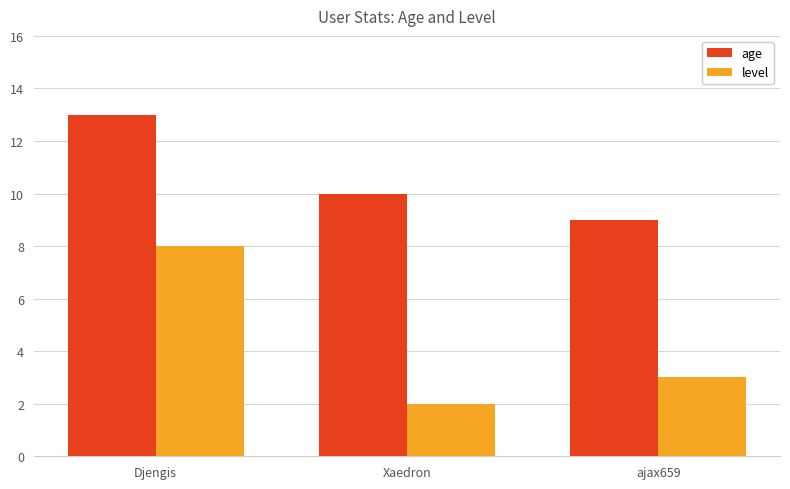

How many groups of bars are there?

3